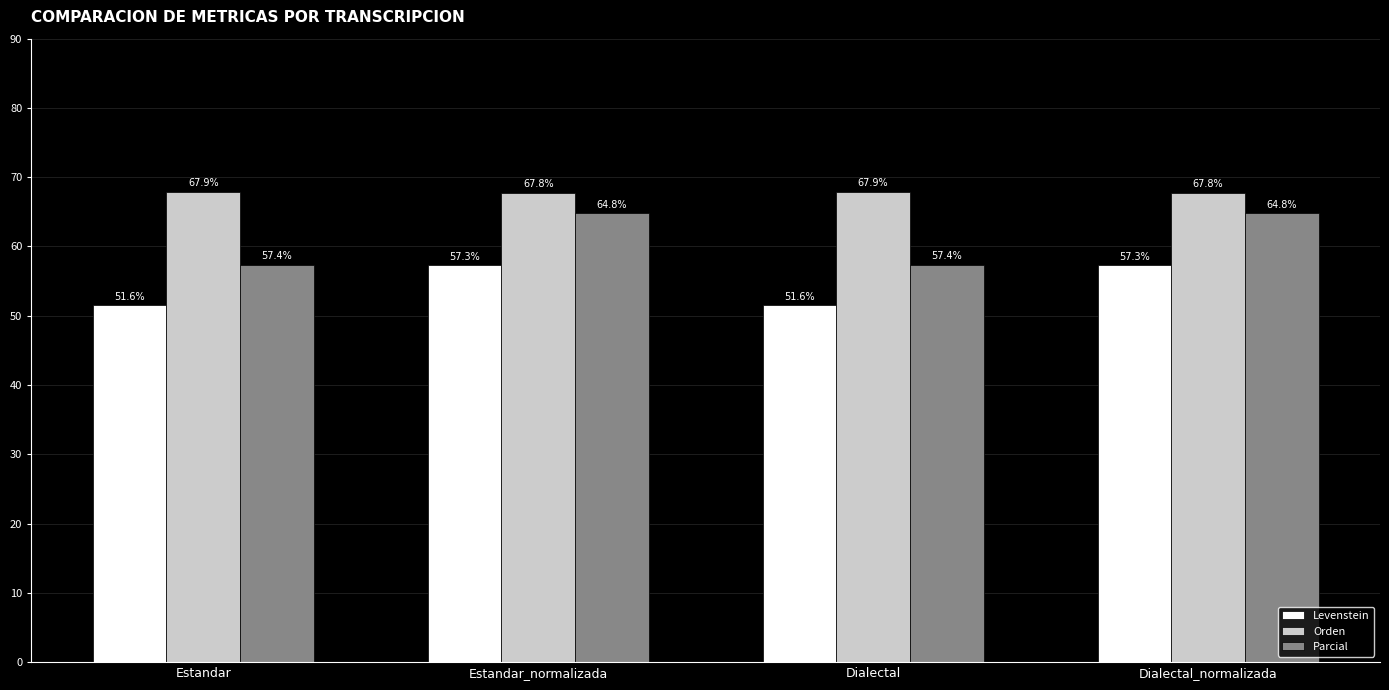

Count the number of data series in this chart.

3